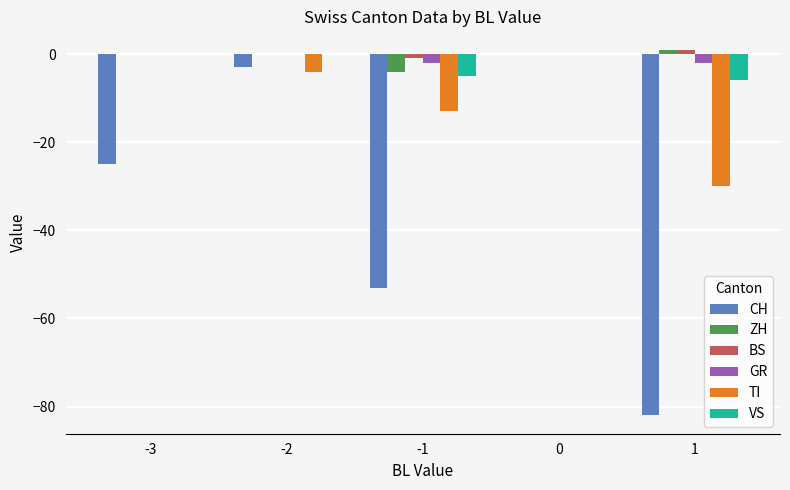

Is the value of CH at 0 greater than the value of TI at 1?

Yes